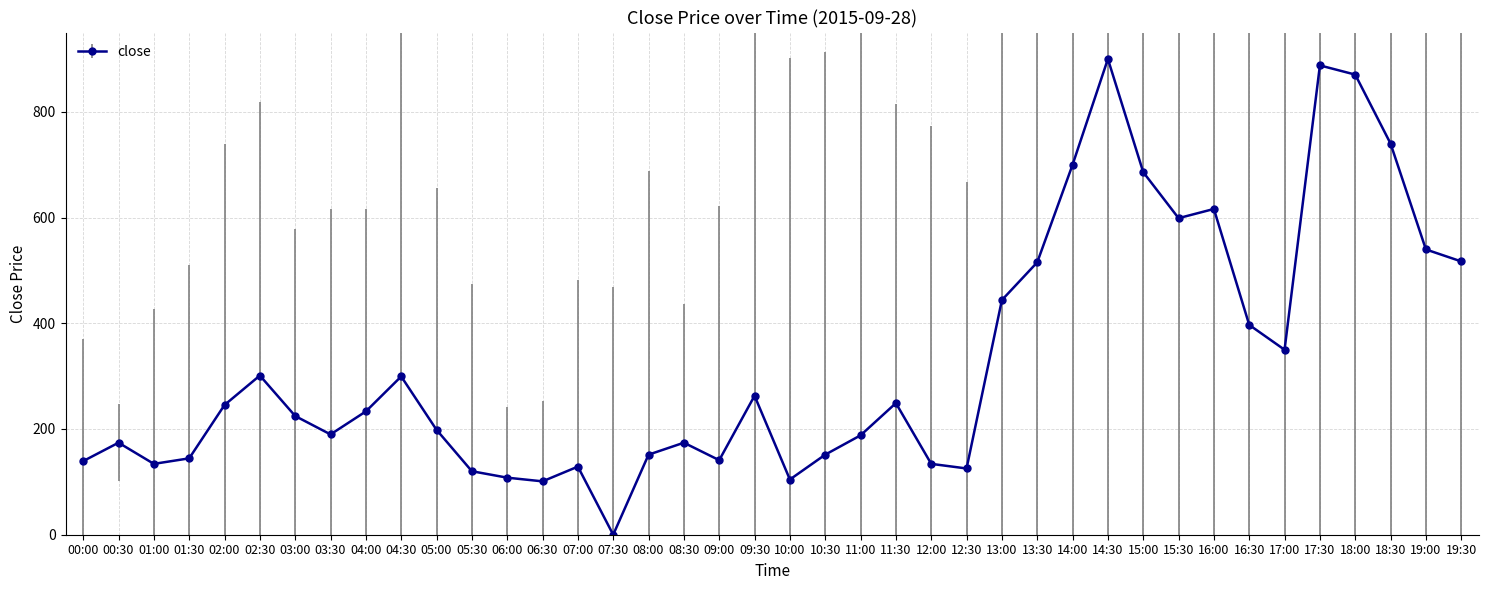

What is the label of the 12th point from the right?

14:00